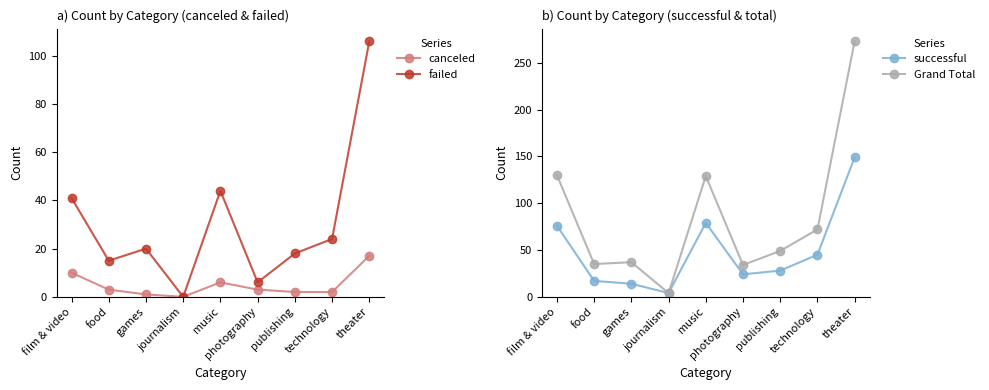

At which label does Grand Total reach its peak?

theater